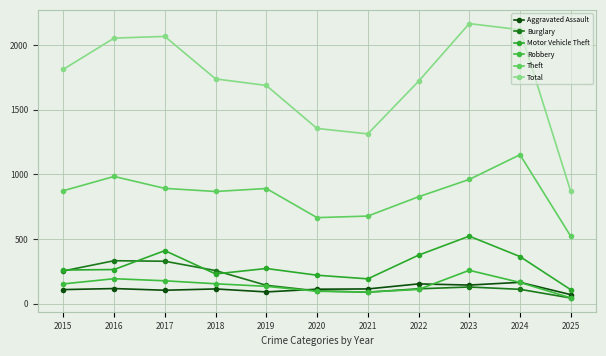

Between 2018 and 2016, which is larger?

2016